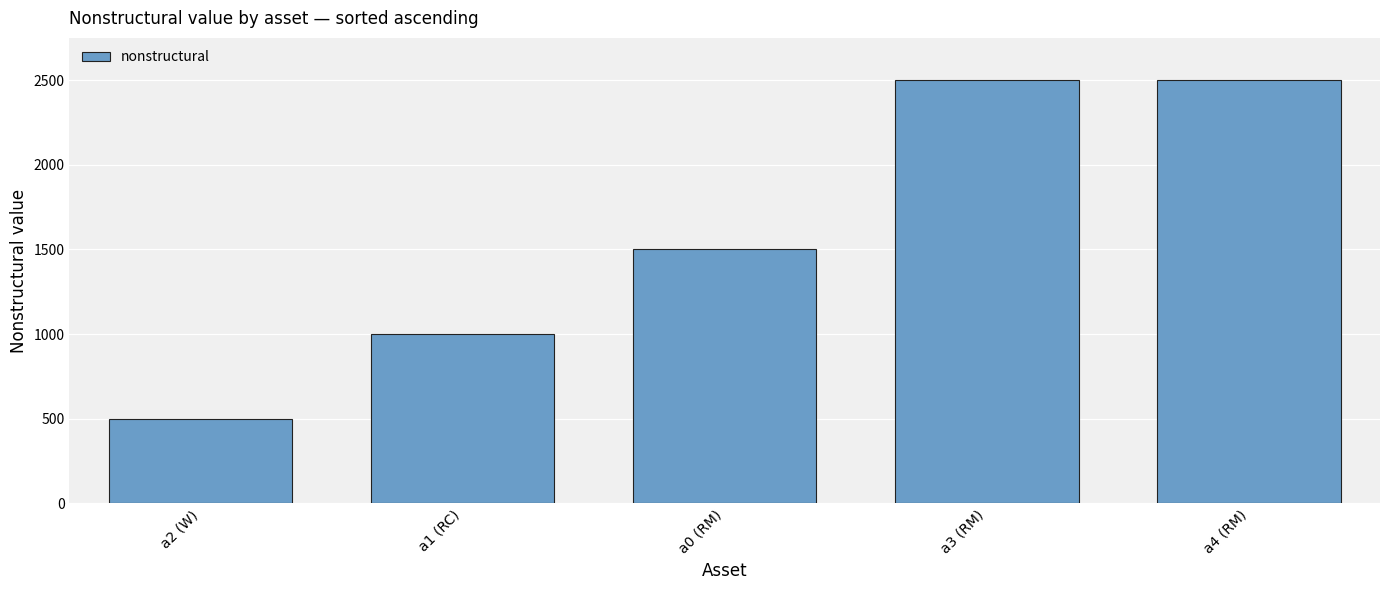

Reading left to right, what are all the values shown in this chart?

a2 (W)=500	a1 (RC)=1000	a0 (RM)=1500	a3 (RM)=2500	a4 (RM)=2500